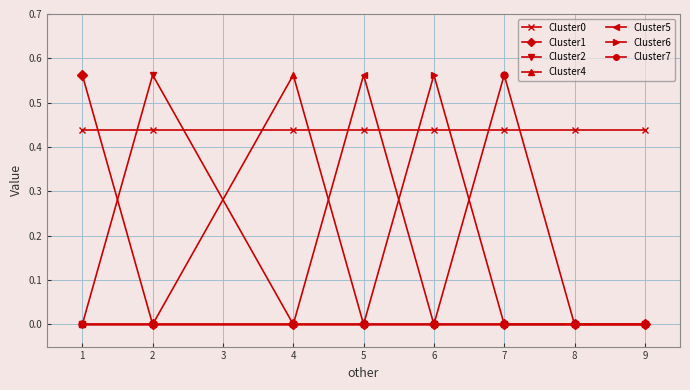

Which series has the largest total across all categories?

Cluster0